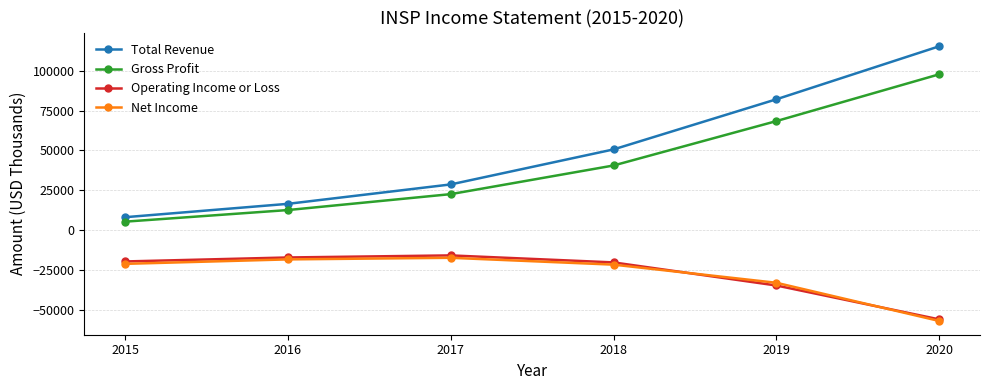

What value does the Operating Income or Loss series have at 2015?

-19800